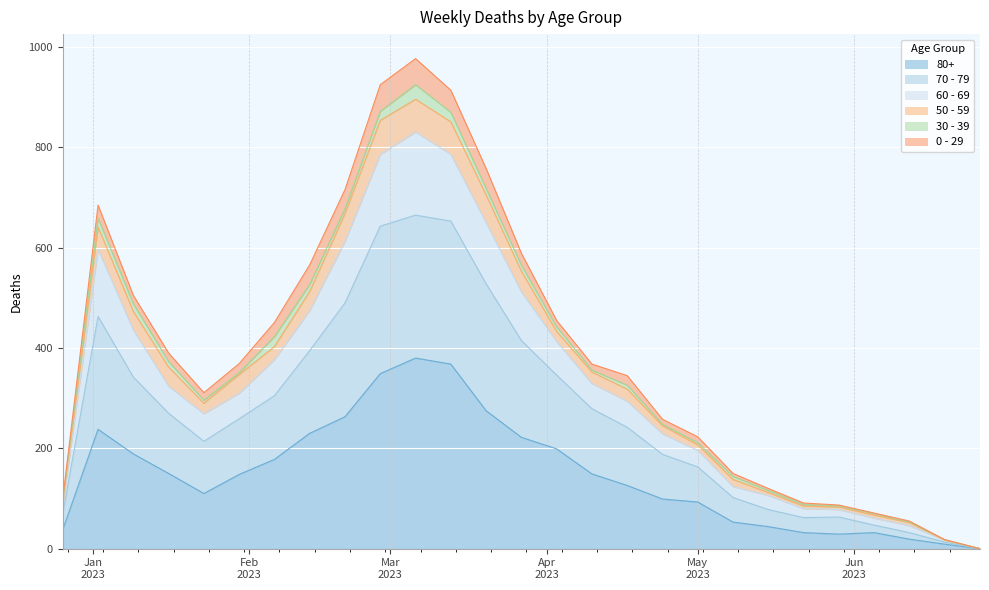

Between 2023-06-26 and 2023-03-06, which is larger?

2023-03-06